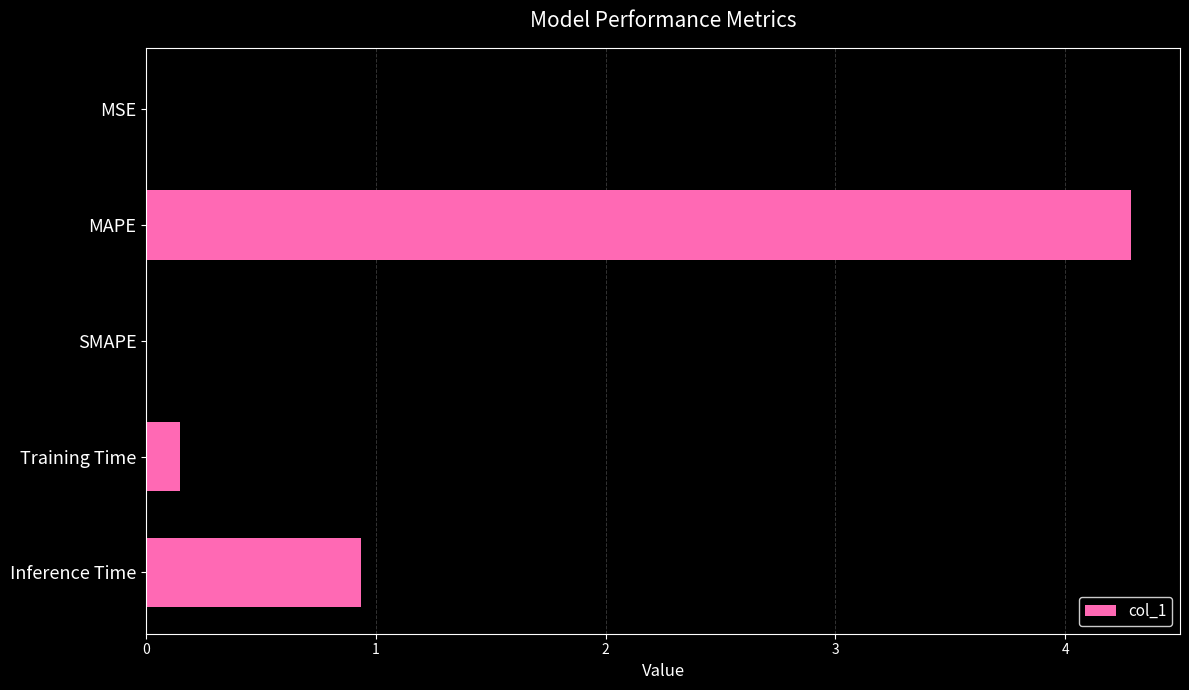

How many distinct data groups are displayed?

1